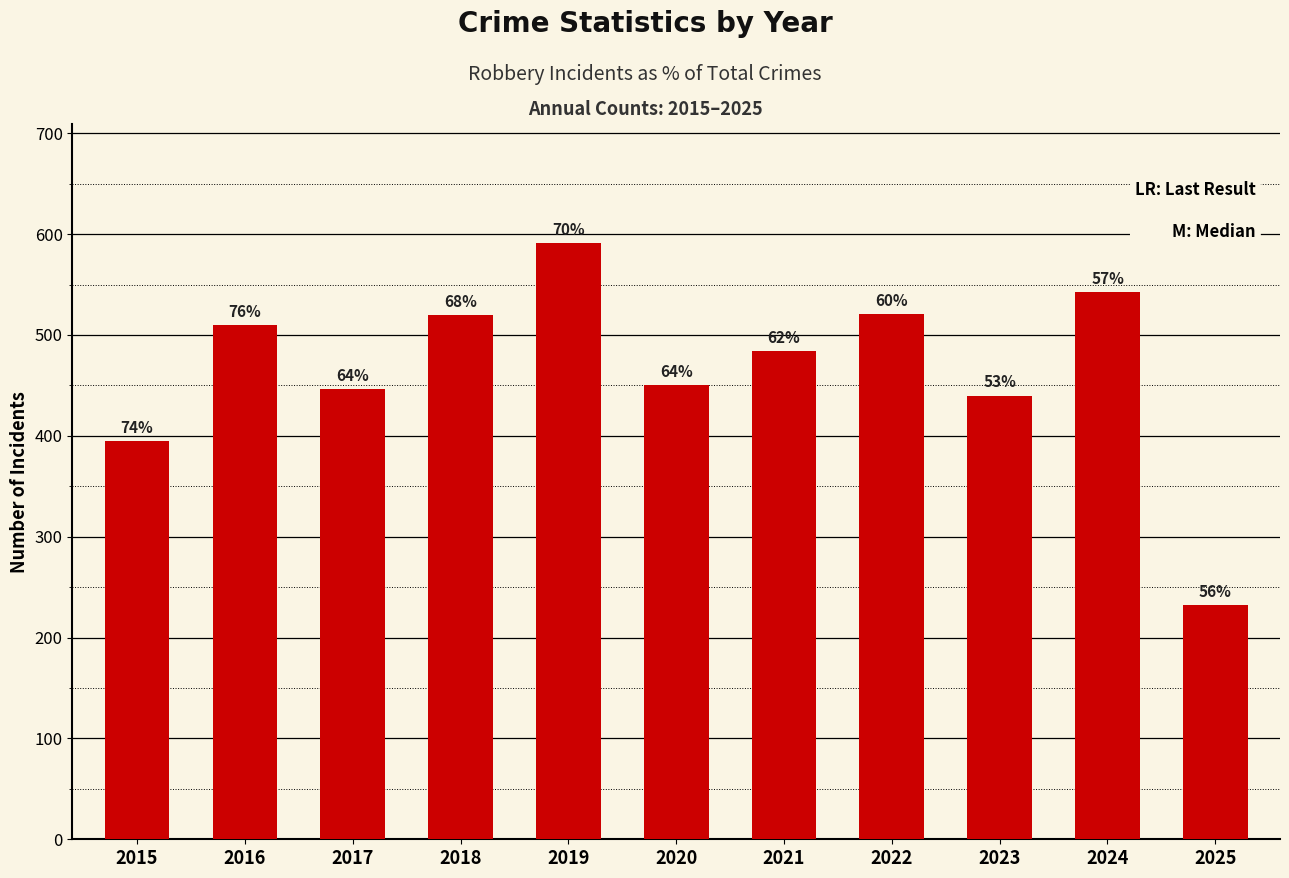

Rank the categories by value from lowest to highest.

2025, 2015, 2023, 2017, 2020, 2021, 2016, 2018, 2022, 2024, 2019